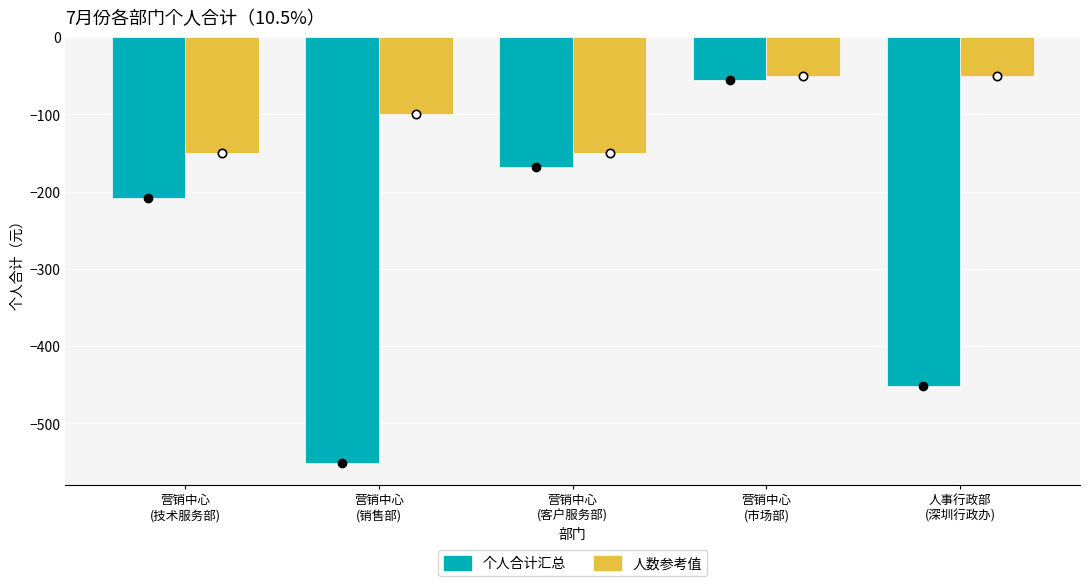

What is the minimum value shown in the chart?

-551.5